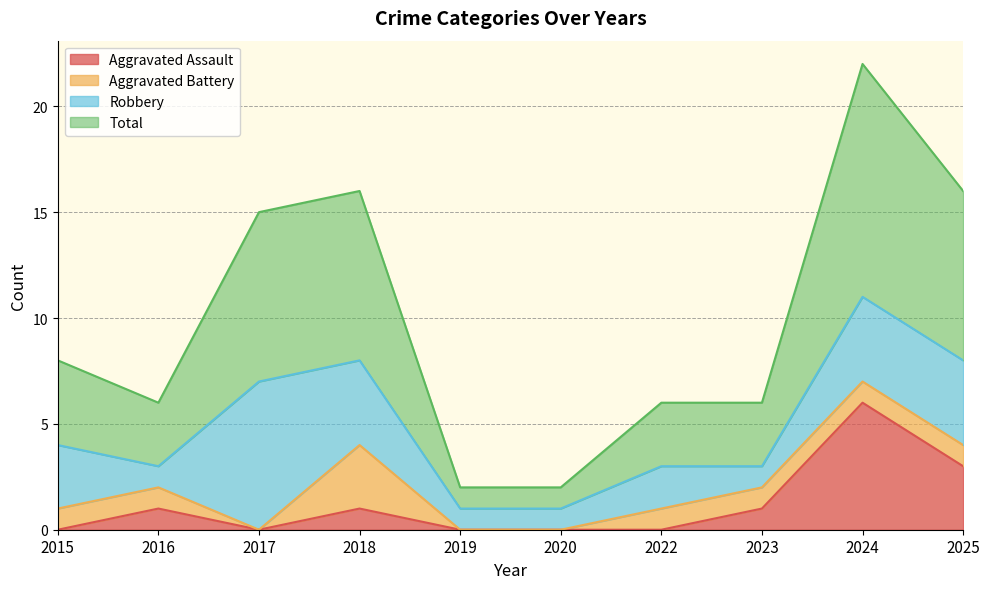

At which label is Aggravated Assault closest to 3?

2025